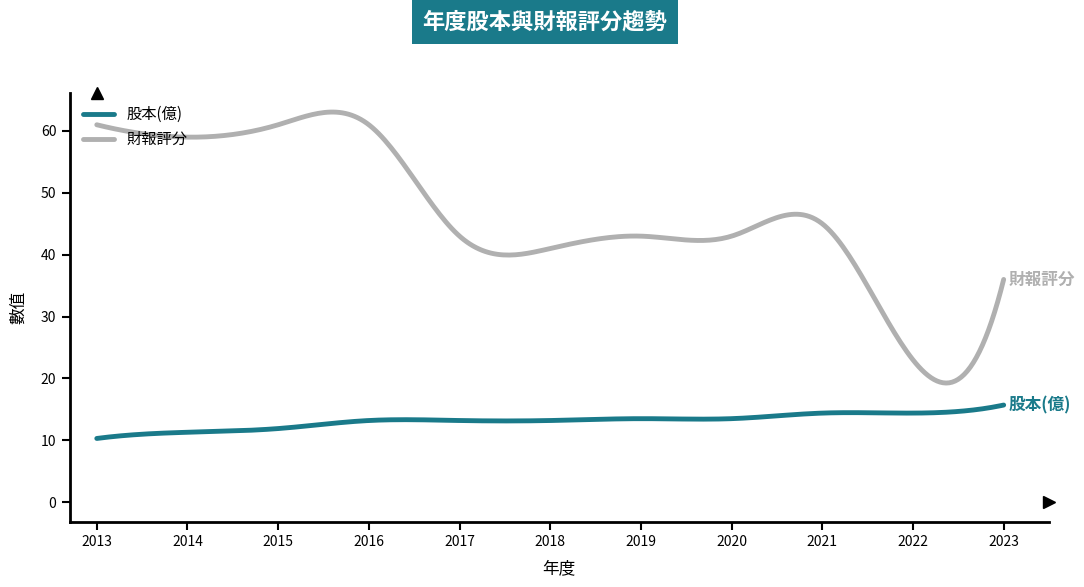

True or false: 財報評分 and 股本(億) cross at least once.

False